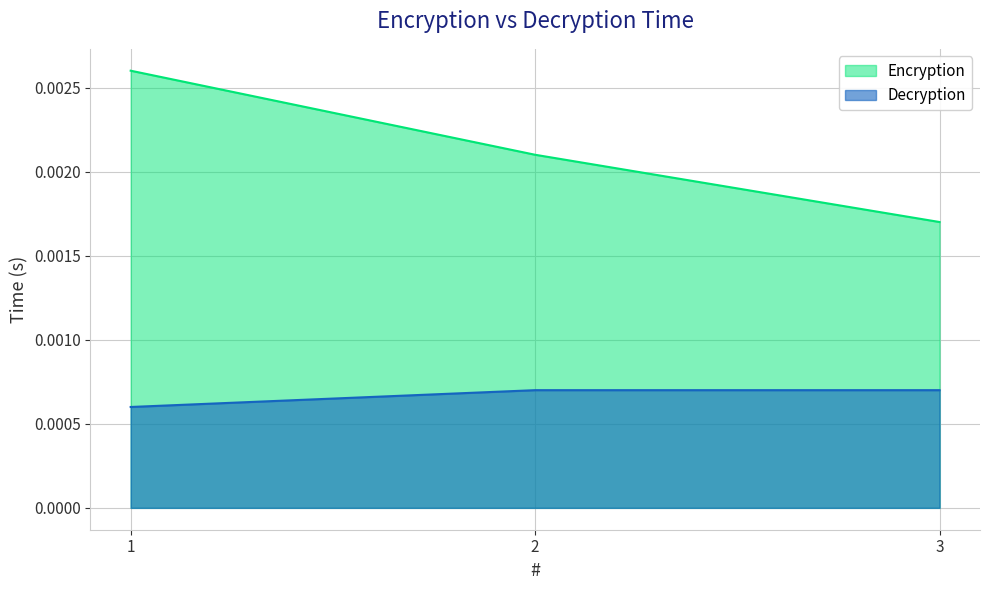

Which has a higher value, 1 or 2?

1